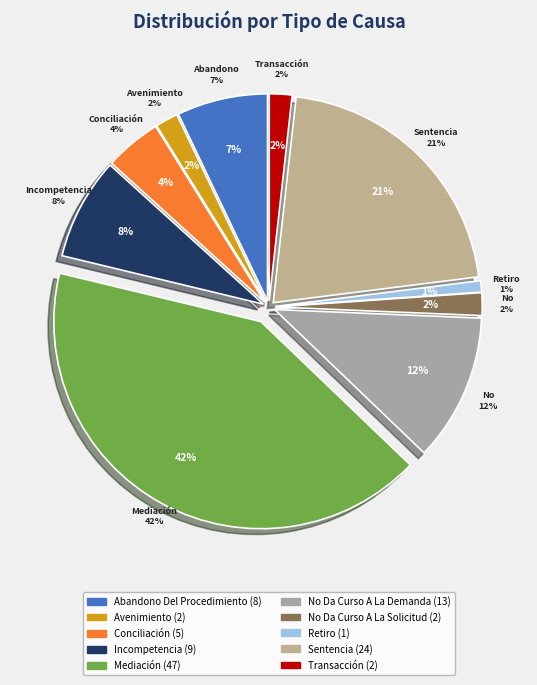

Is there a majority slice in this chart?

No